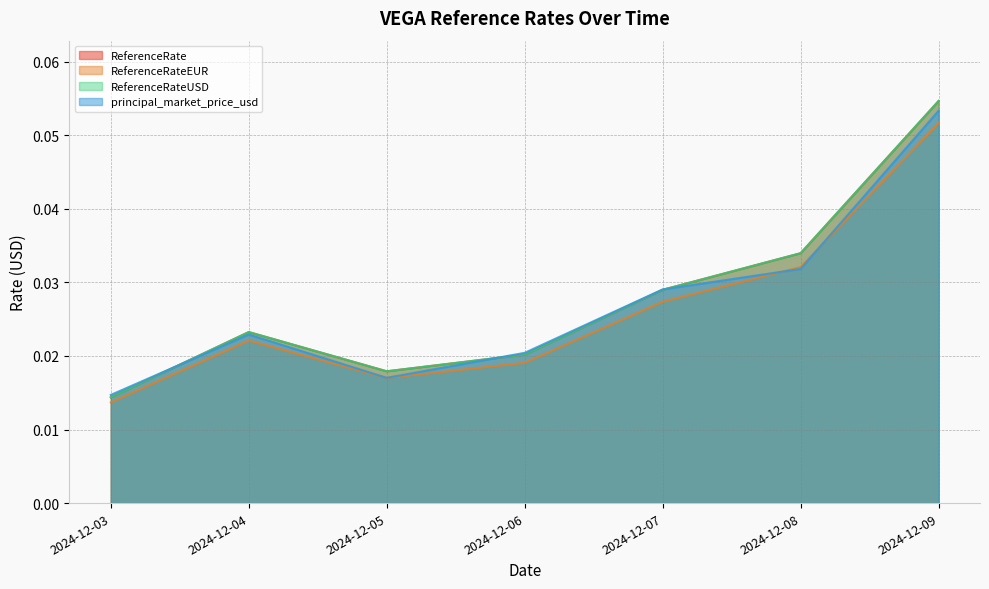

At which category does the chart reach its minimum across all series?

2024-12-03